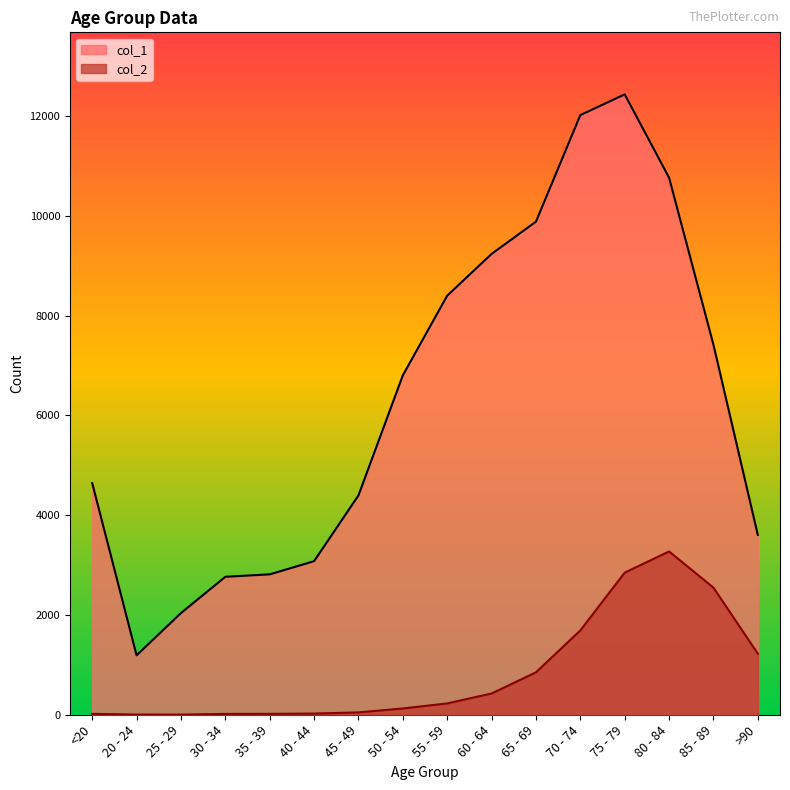

Rank the series by their average value, from highest to lowest.

col_1, col_2